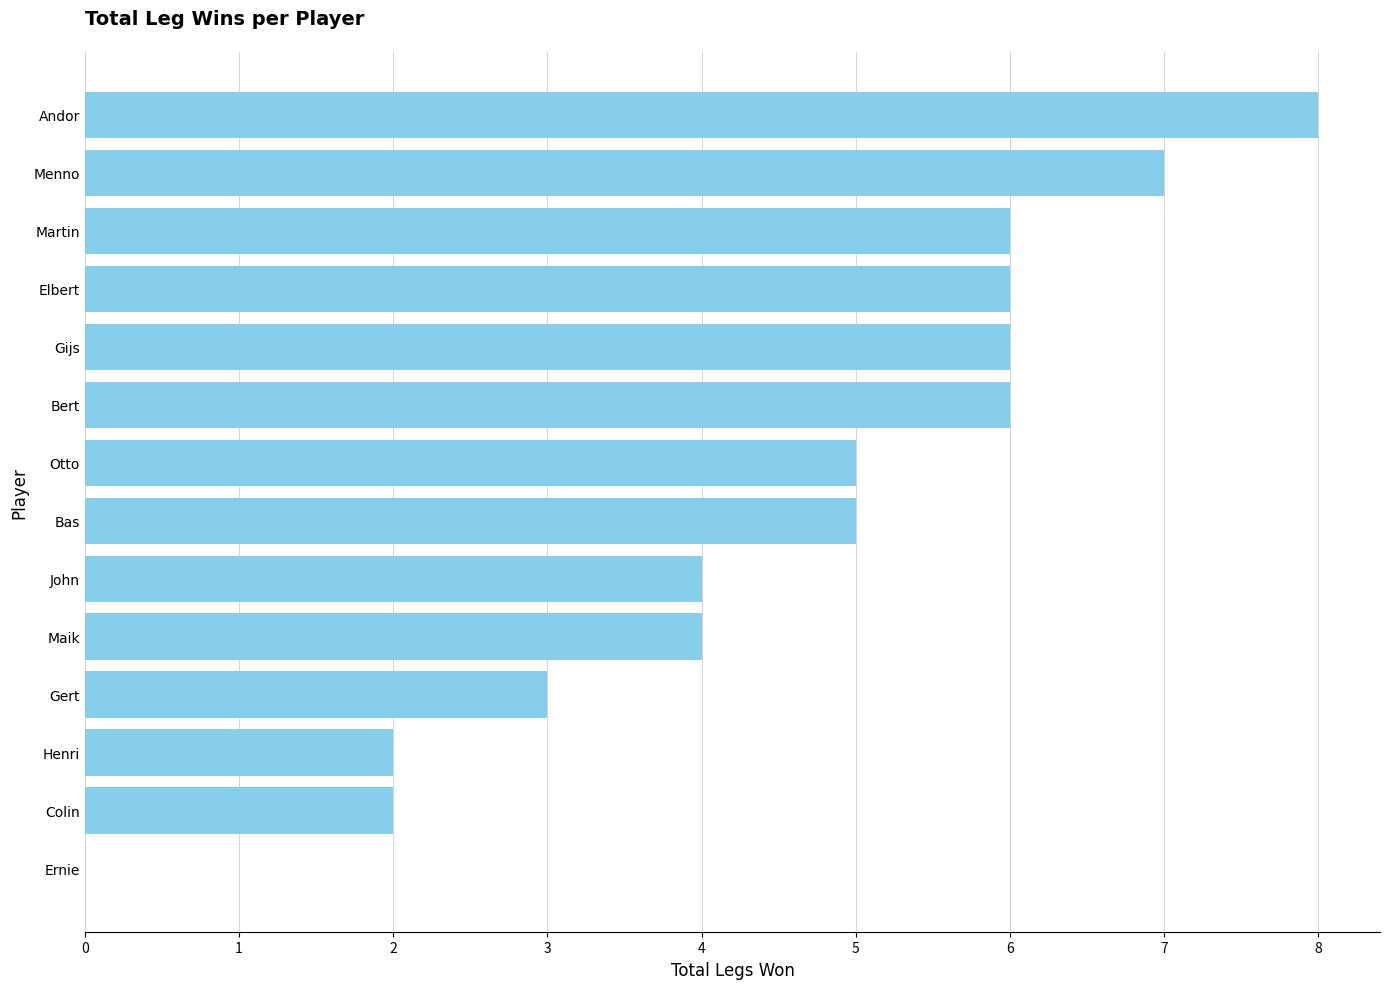

What is the greatest value displayed?

8